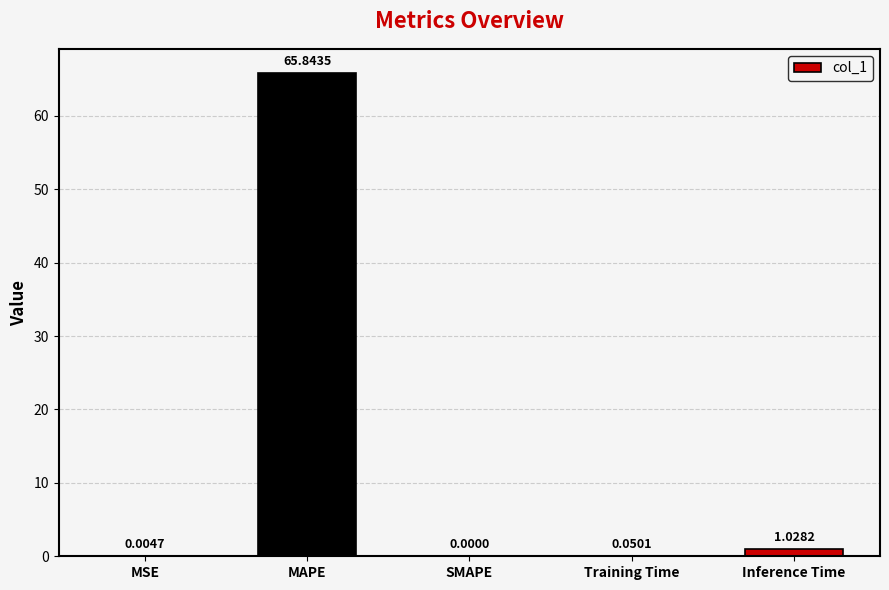

What is the sum of the values at Training Time and Inference Time?

1.1